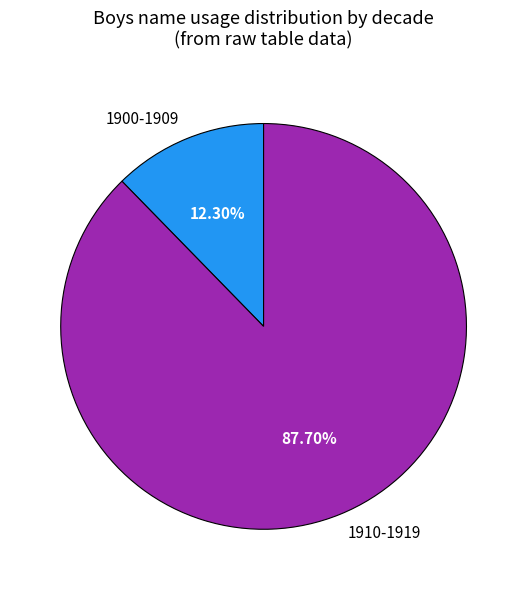

How many segments does this pie chart have?

2